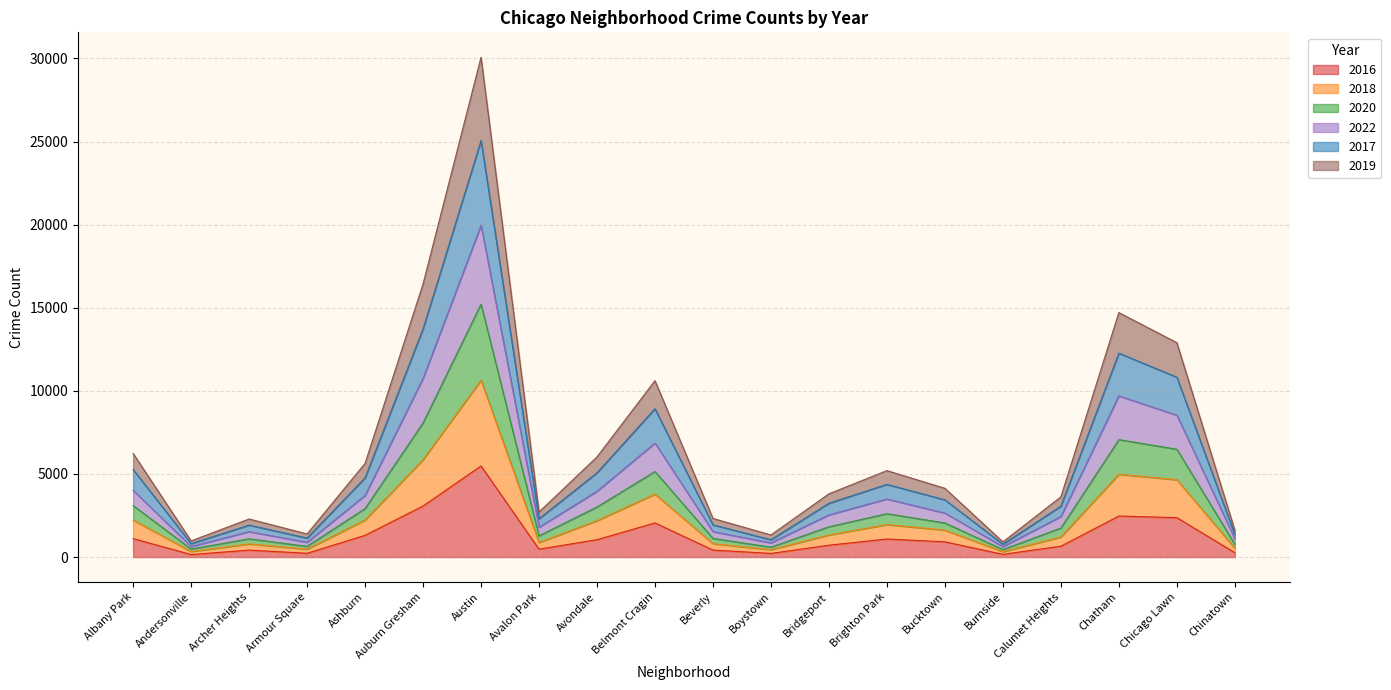

What is the difference between the highest and lowest values at Bridgeport?

3092